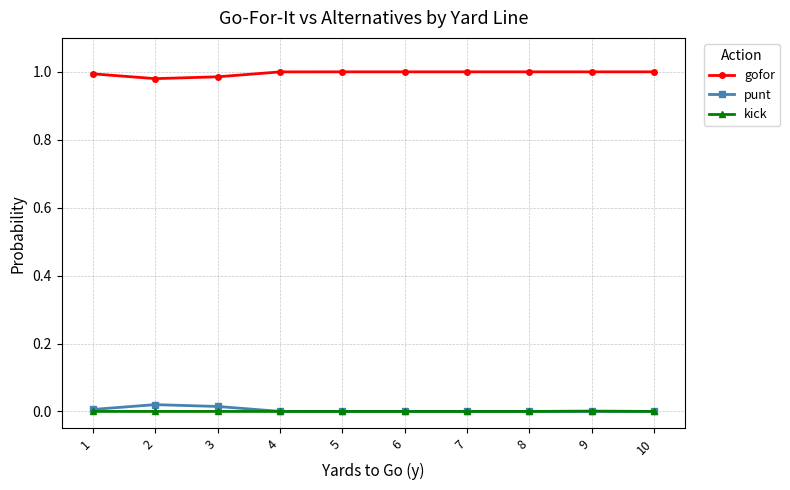

True or false: punt has more than 0 interior local peaks.

True